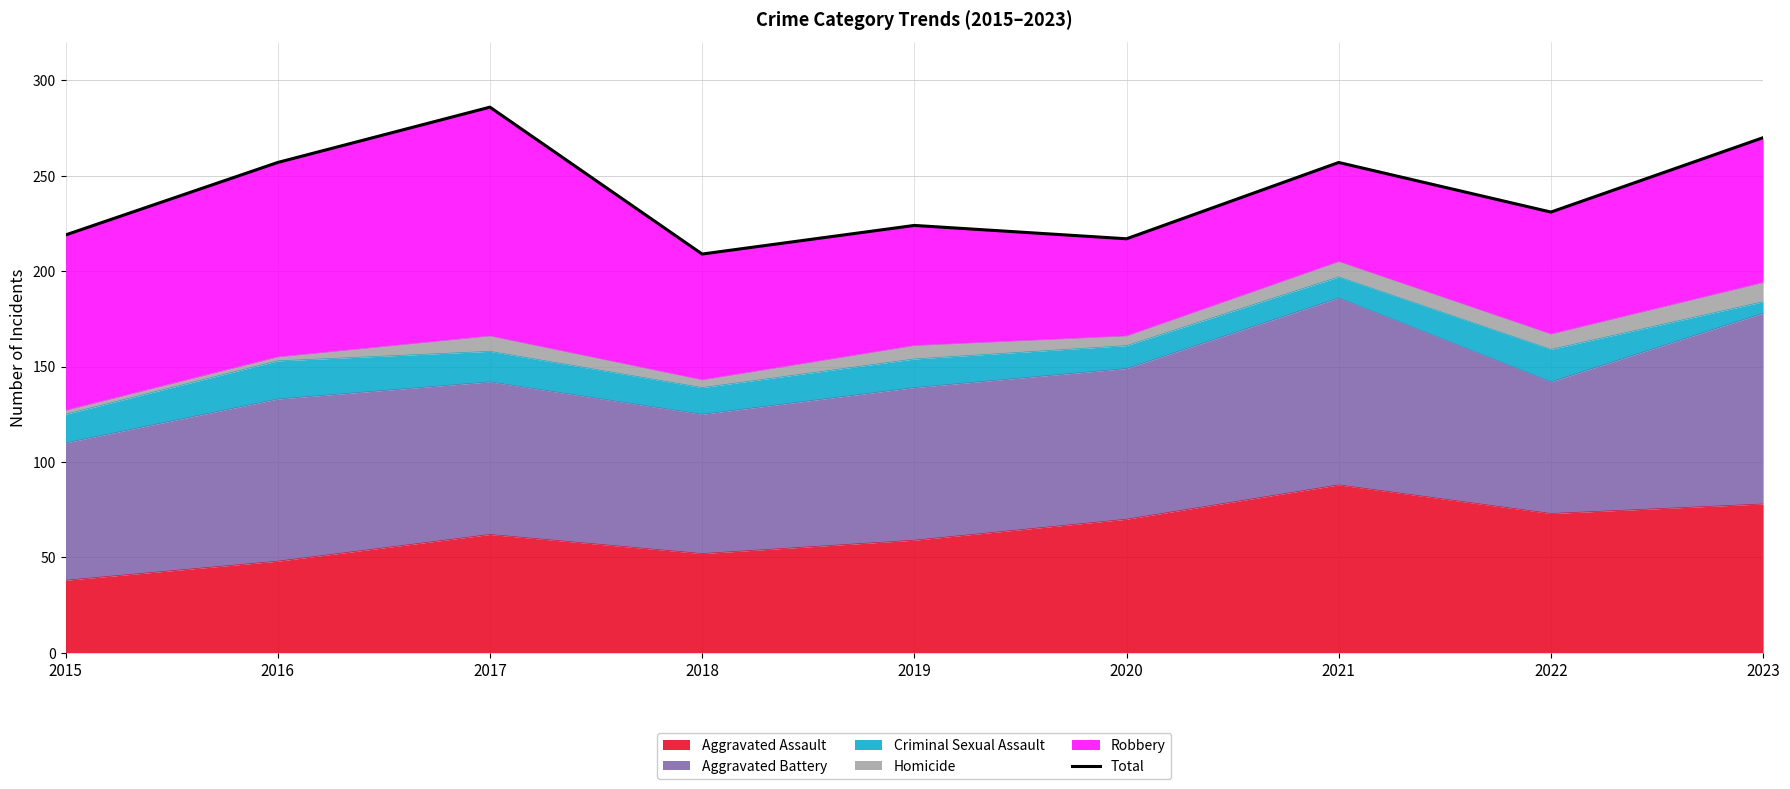

Rank the categories by value from highest to lowest.

2017, 2023, 2016, 2021, 2022, 2019, 2015, 2020, 2018